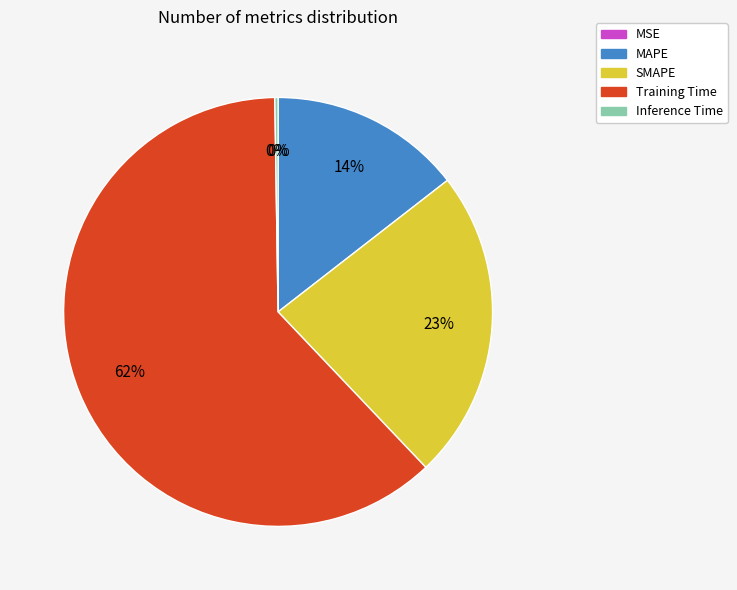

The SMAPE slice represents 23% of the pie. True or false?

True